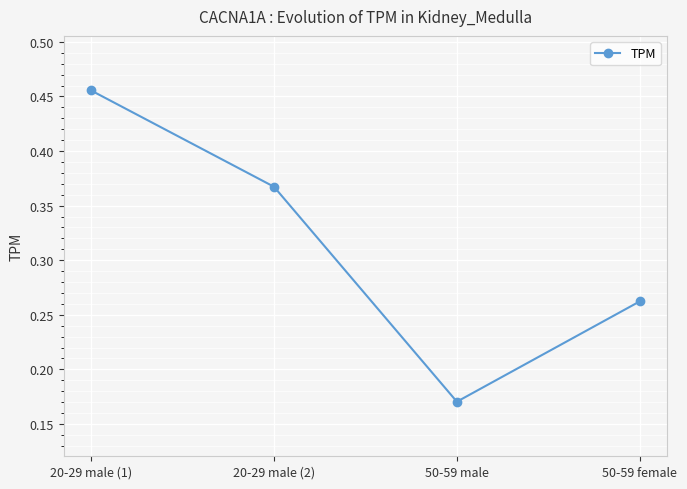

Rank the categories by value from highest to lowest.

20-29 male (1), 20-29 male (2), 50-59 female, 50-59 male